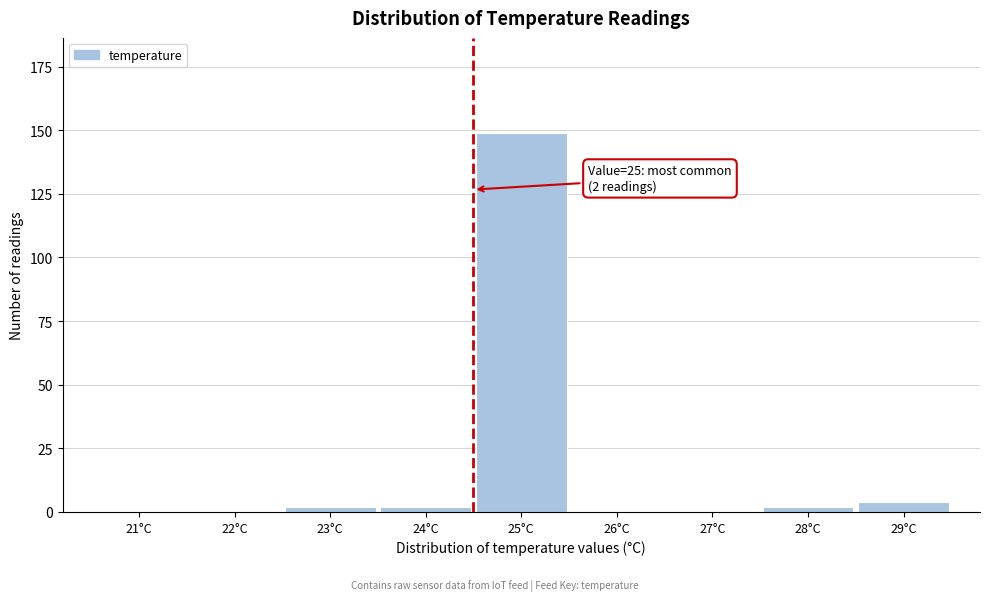

Reading left to right, transcribe all the data shown in this chart.

21°C=0	22°C=0	23°C=2	24°C=2	25°C=149	26°C=0	27°C=0	28°C=2	29°C=4